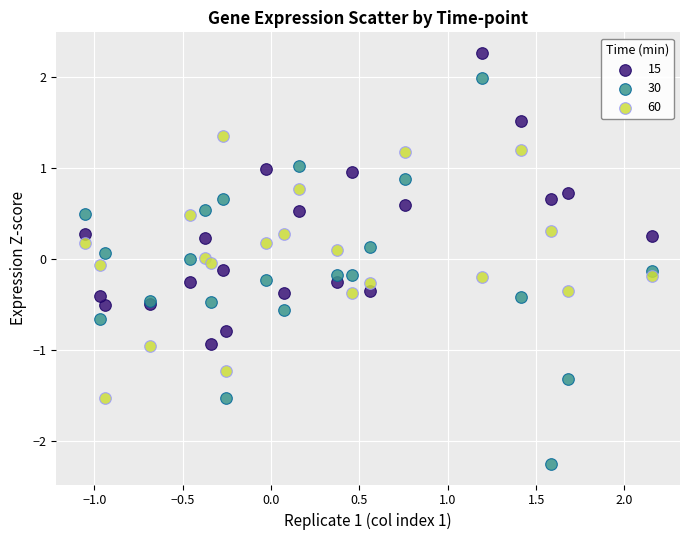

Which series contains the highest Y value?

15